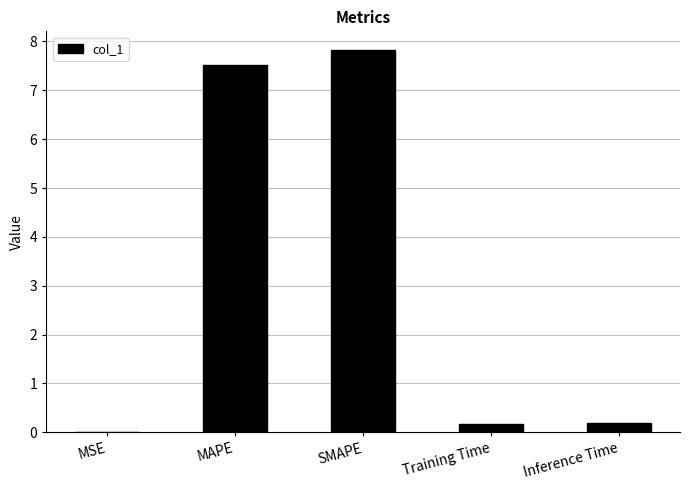

What is the change in value from SMAPE to Inference Time?

-7.6